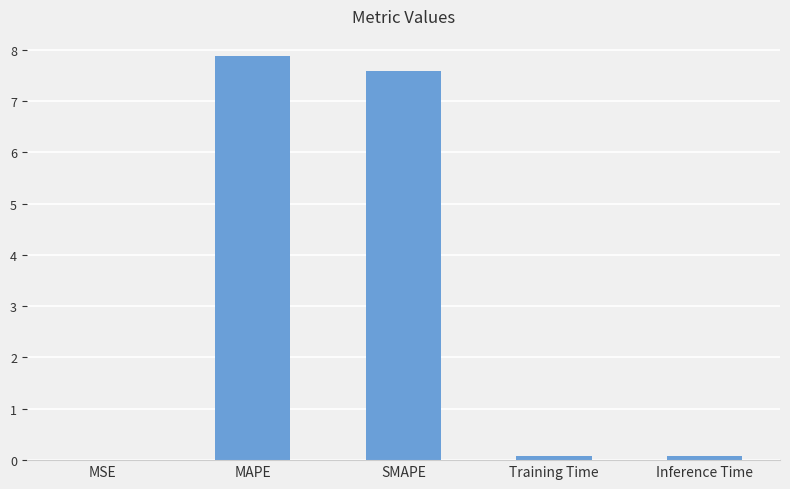

True or false: the data shows 7.6 at SMAPE.

True